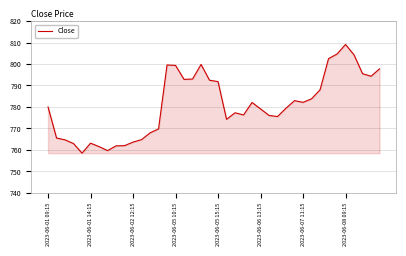

What is the maximum value shown in the chart?

809.1